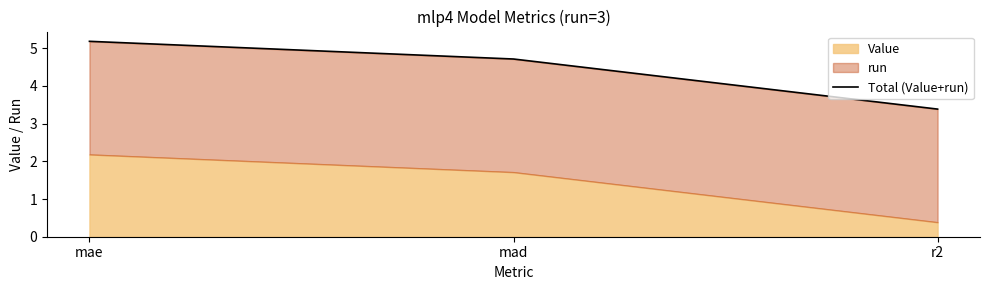

What is the value of the 2nd point from the left?

4.7